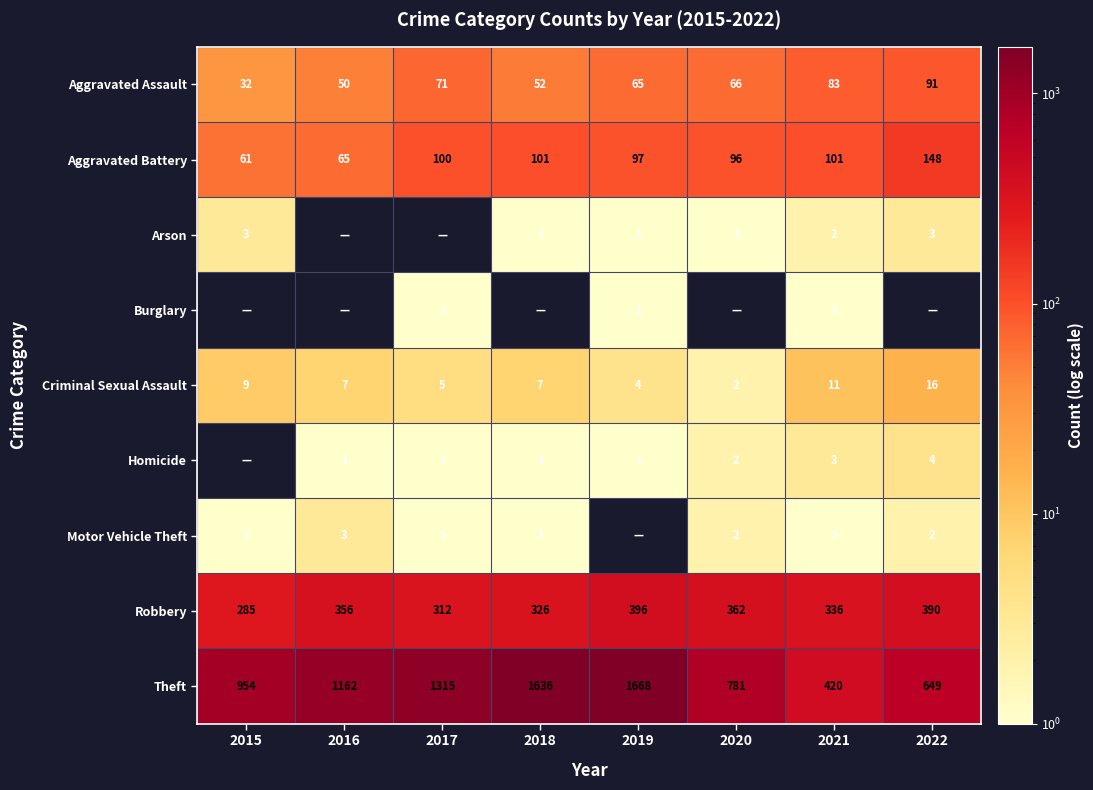

The value of Robbery at 2021 is 336. True or false?

True